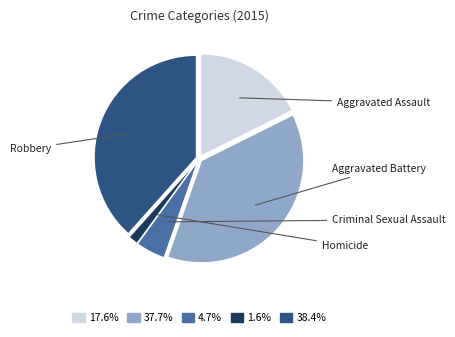

Does 17.6% represent more than half of the total?

No